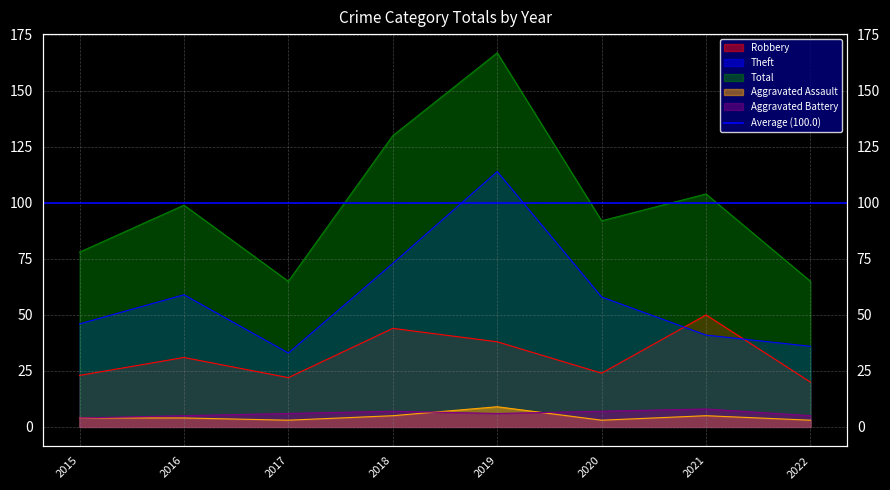

Which series has the largest total across all categories?

Total